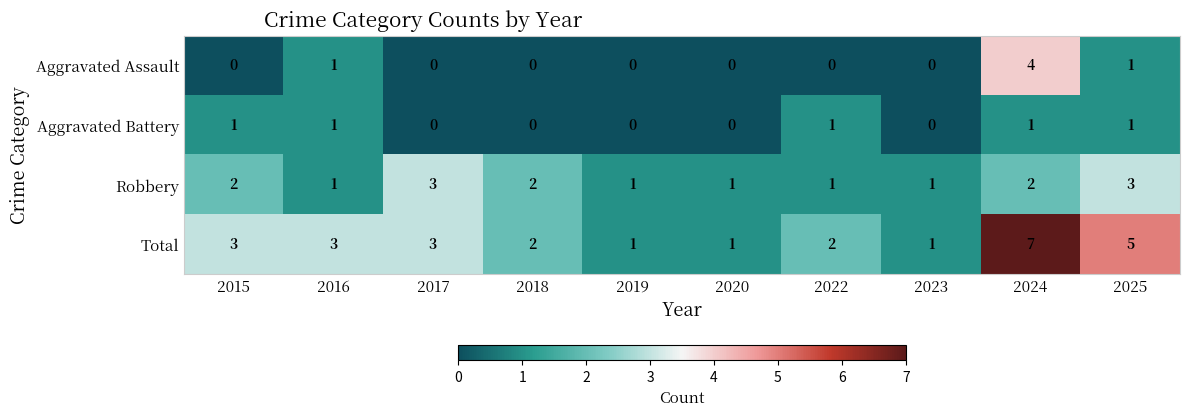

The Total series shows 1 at 2019. True or false?

True